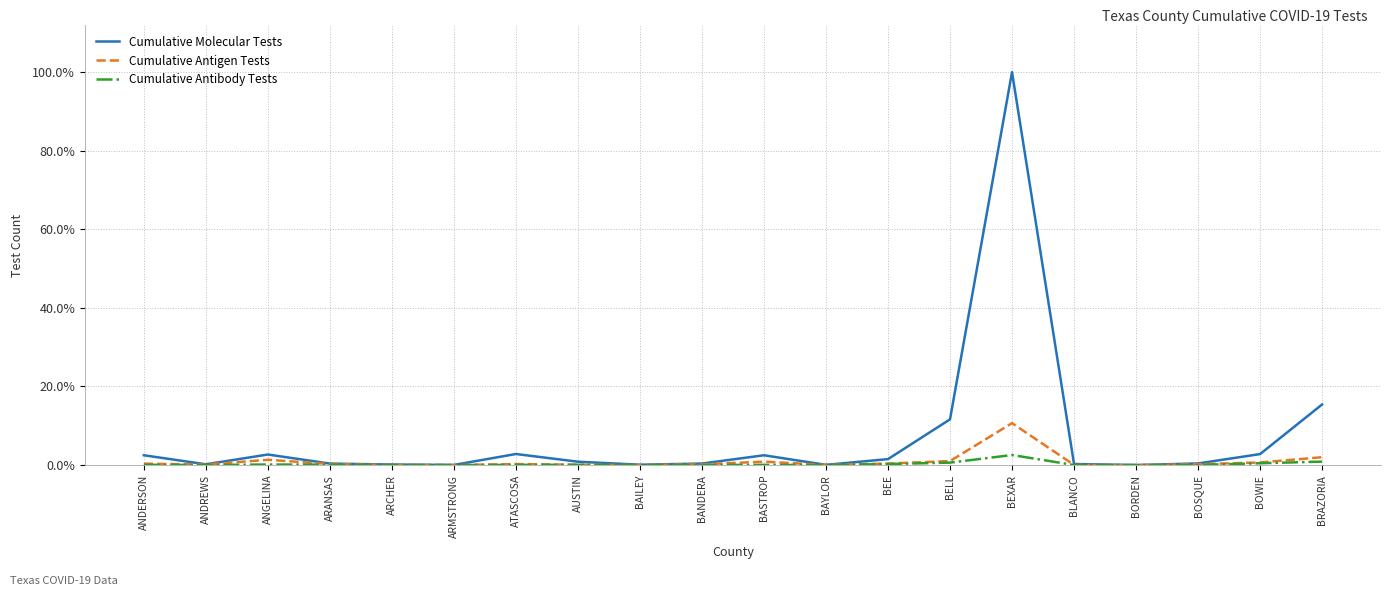

What is the greatest value displayed?

100.0